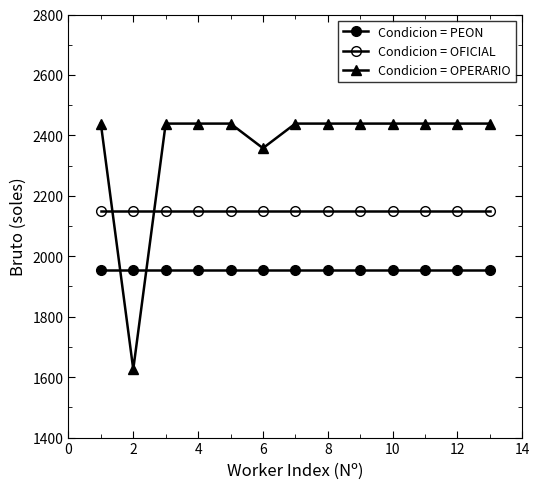

Does the chart have visible grid lines?

No